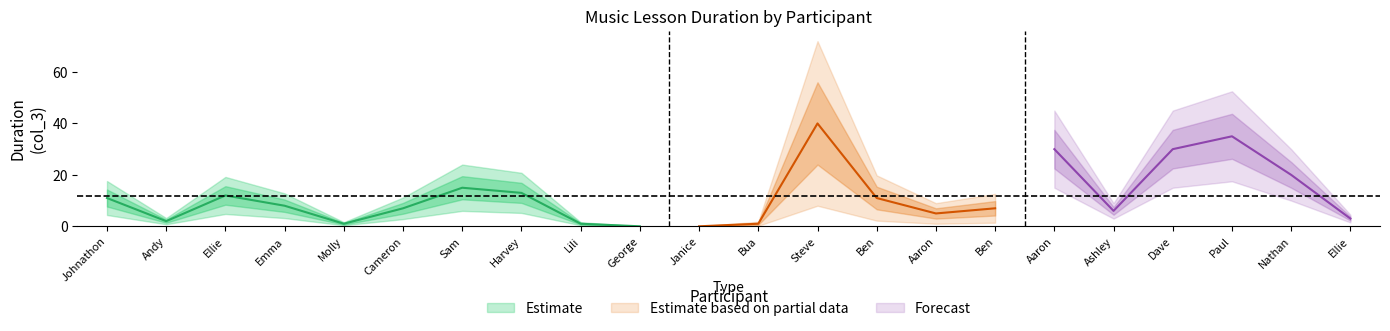

Reading right to left, list all the values displayed in this chart.

3	20	35	30	6	30	7	5	11	40	1	0	0	1	13	15	7	1	8	12	2	11